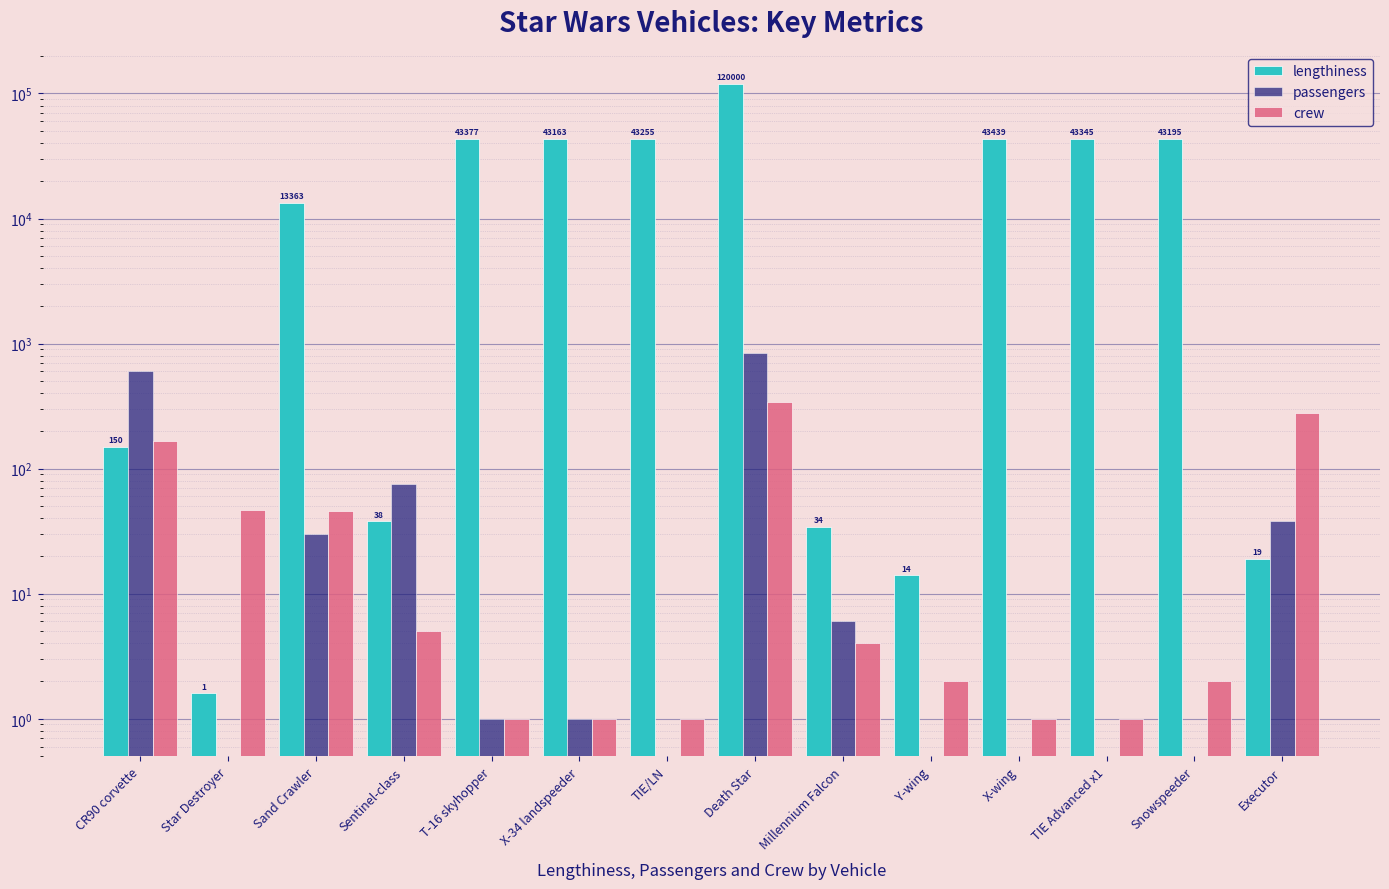

Between TIE/LN and Y-wing, which is larger?

TIE/LN